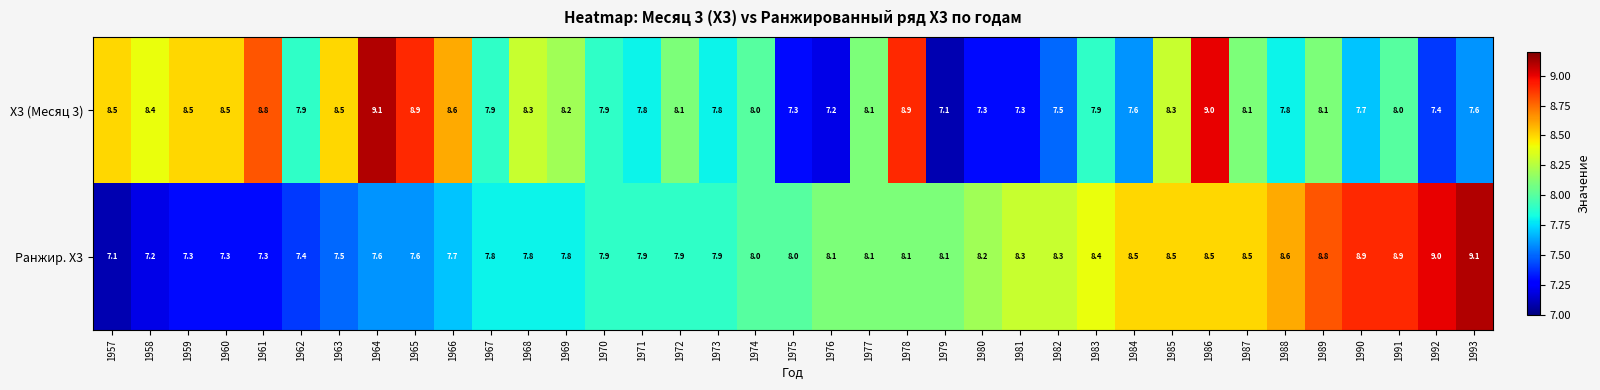

What is the difference between the second highest and minimum values in the X3 (Месяц 3) series?

1.9